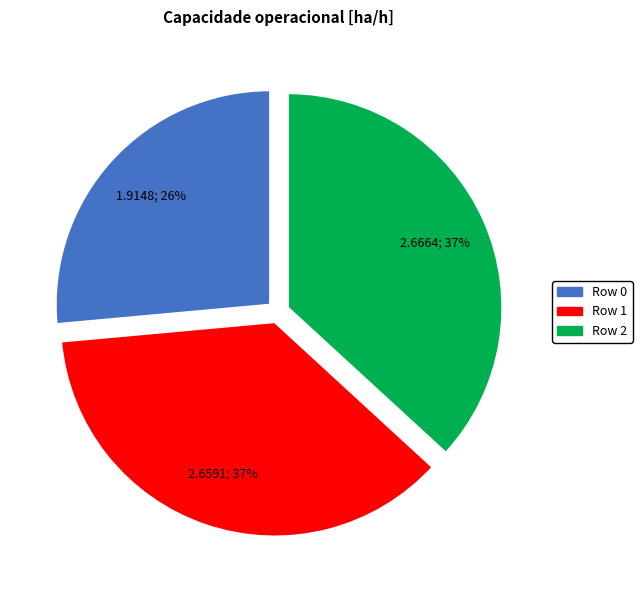

Is Row 1 the majority of the pie?

No